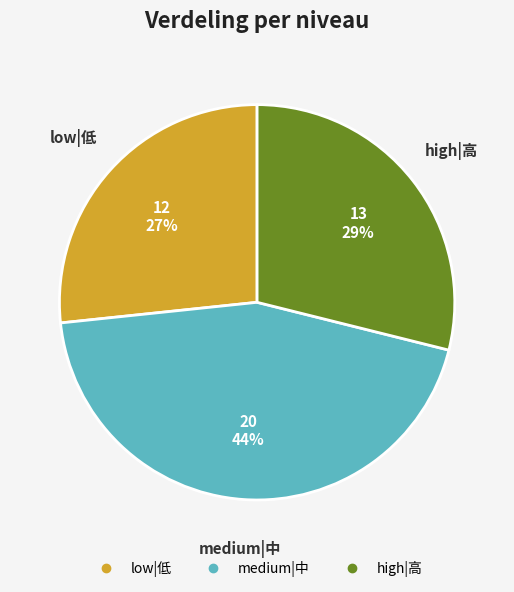

Does any single category account for the majority?

No